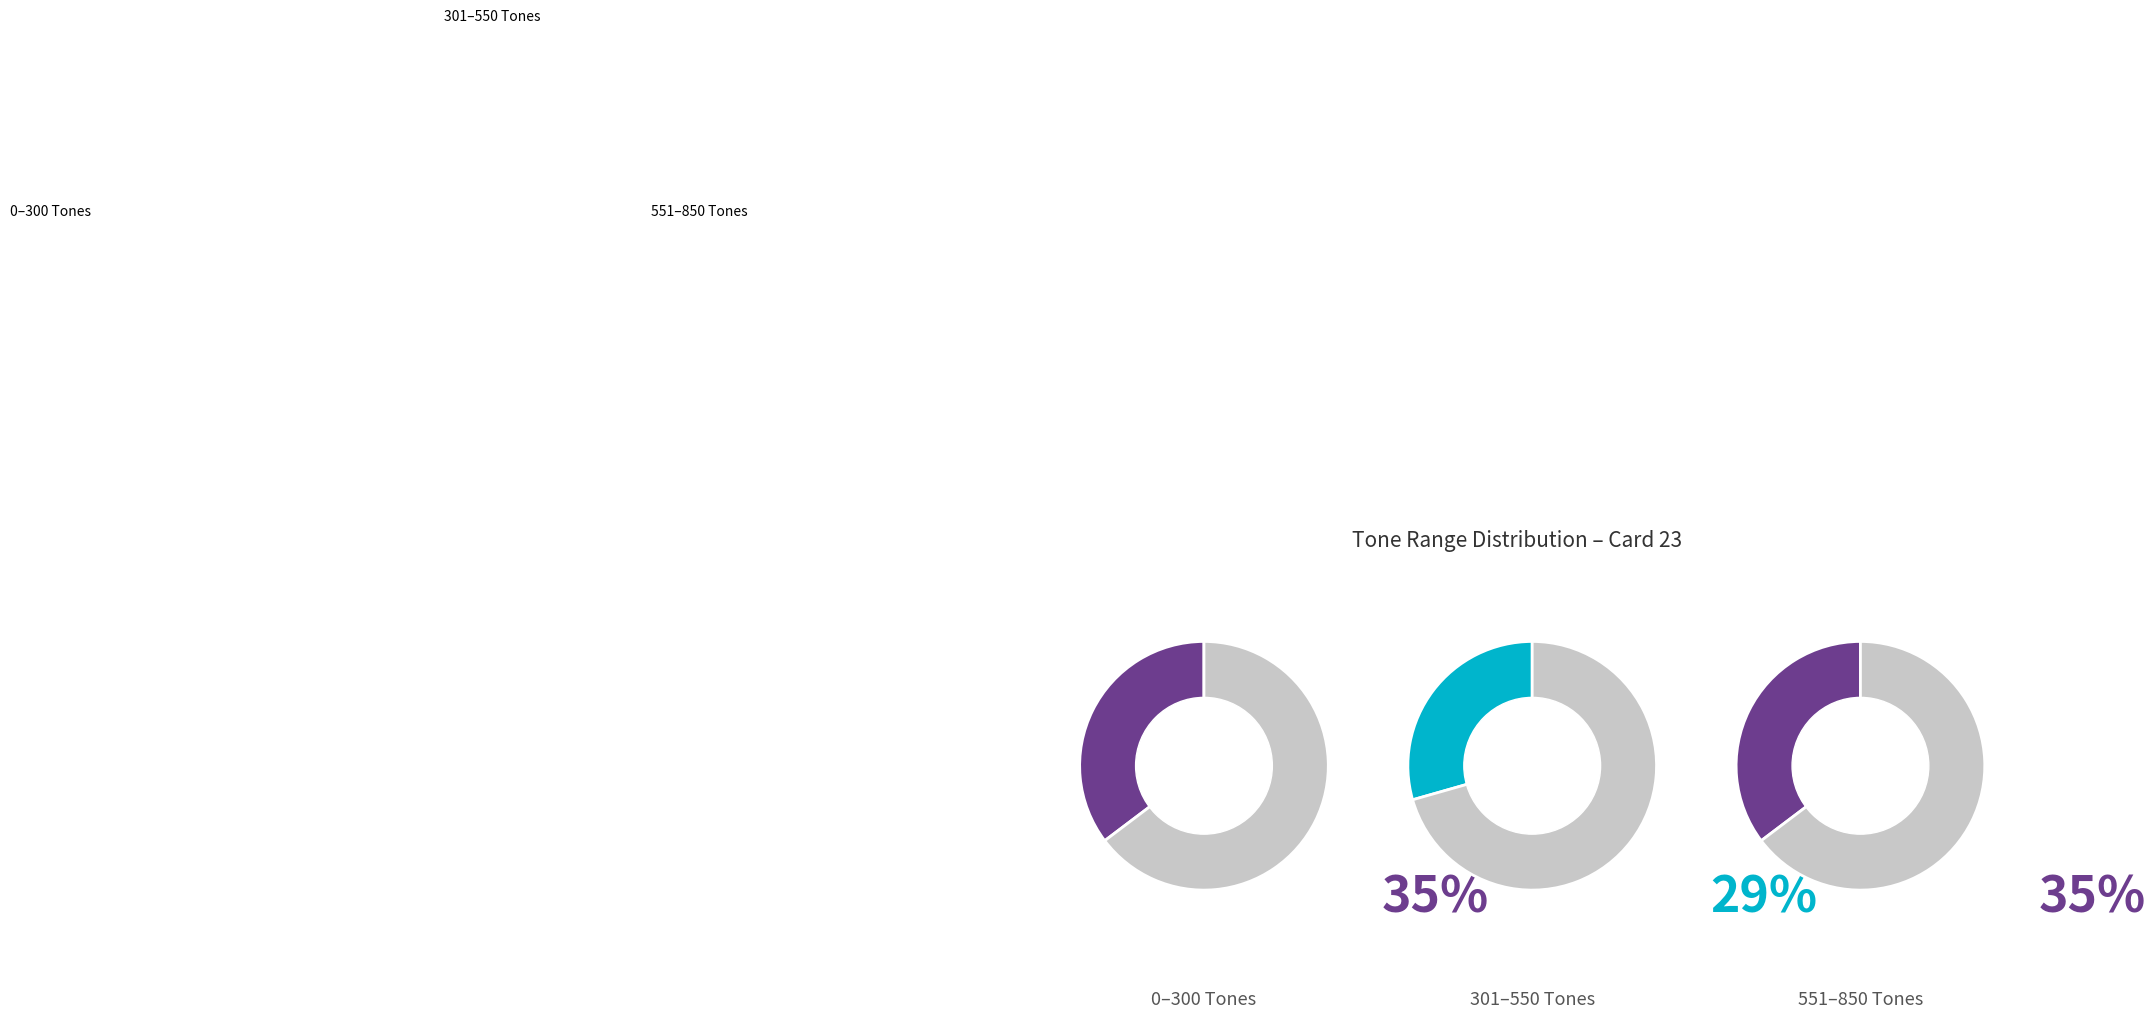

Is it true that 151-300 is 6% of the pie?

False